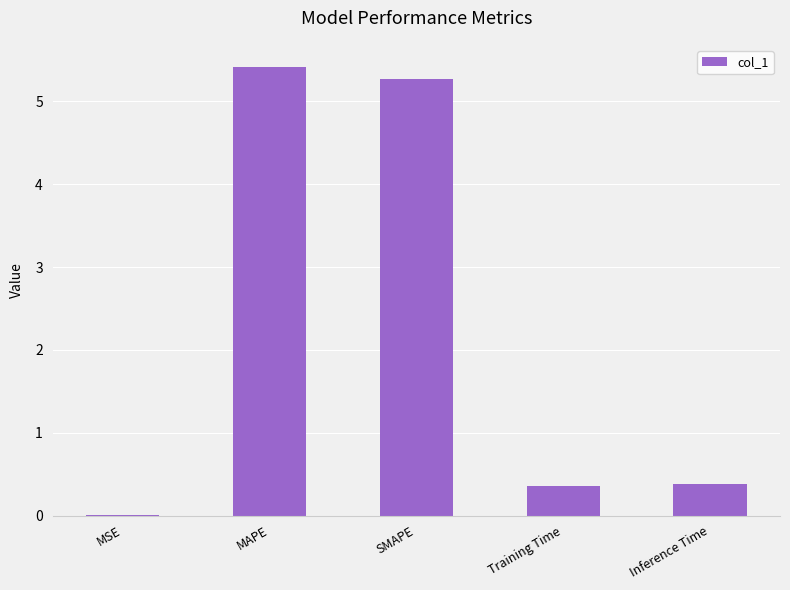

What is the sum of the values at Inference Time and Training Time?

0.7